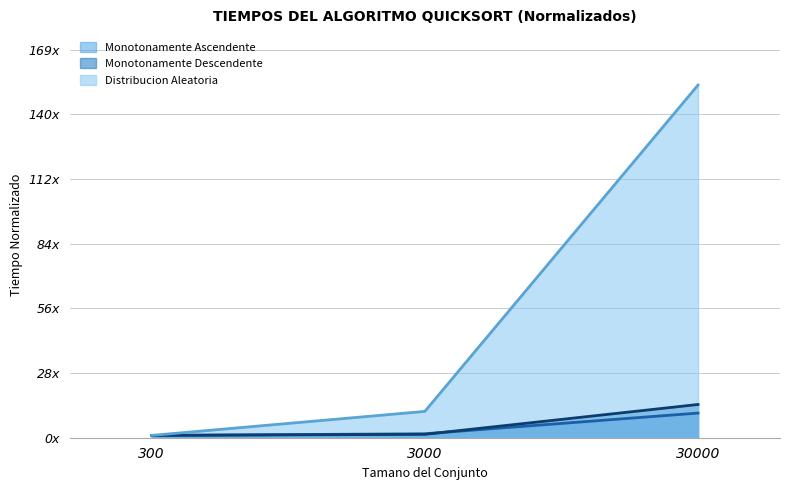

What is the difference between the Monotonamente Descendente (línea) values at 300 and 30000?

13.4